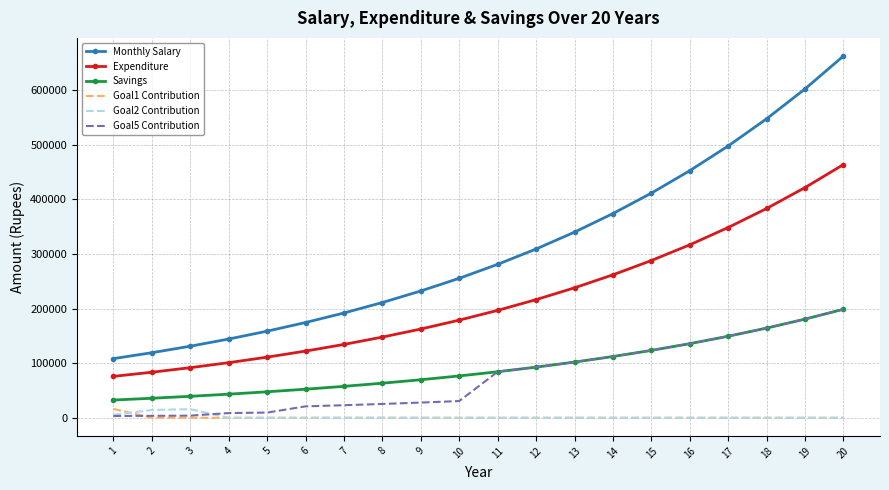

Where does the Goal5 Contribution series first go above 84296?

11